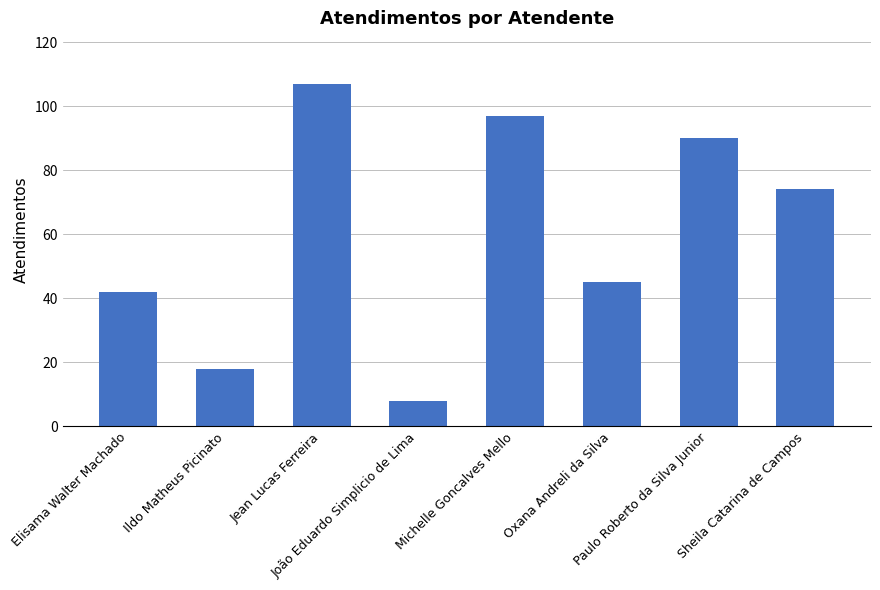

What position from the right is Sheila Catarina de Campos?

1